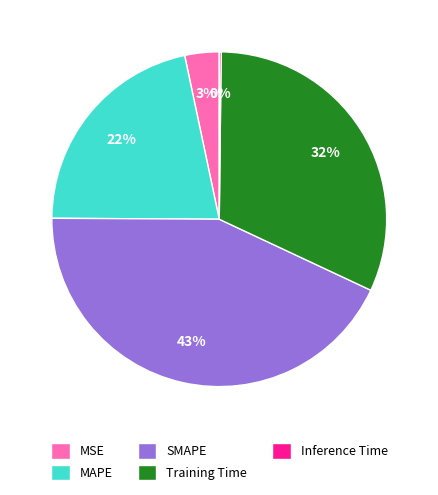

Which slice is the largest?

SMAPE